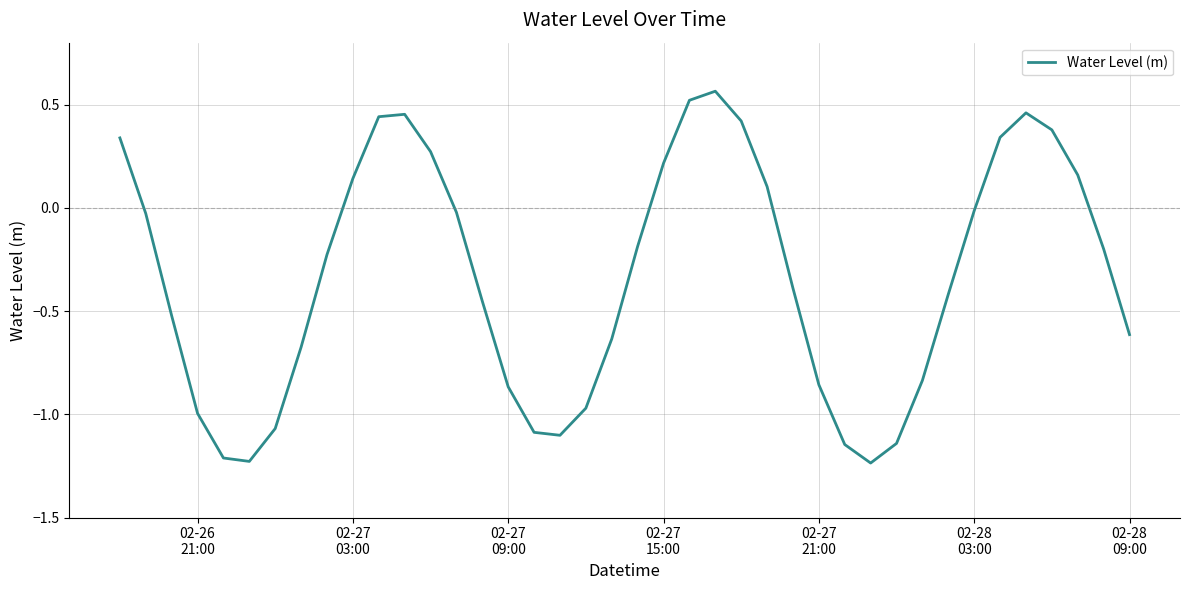

What is the difference between the maximum and minimum values?

1.8